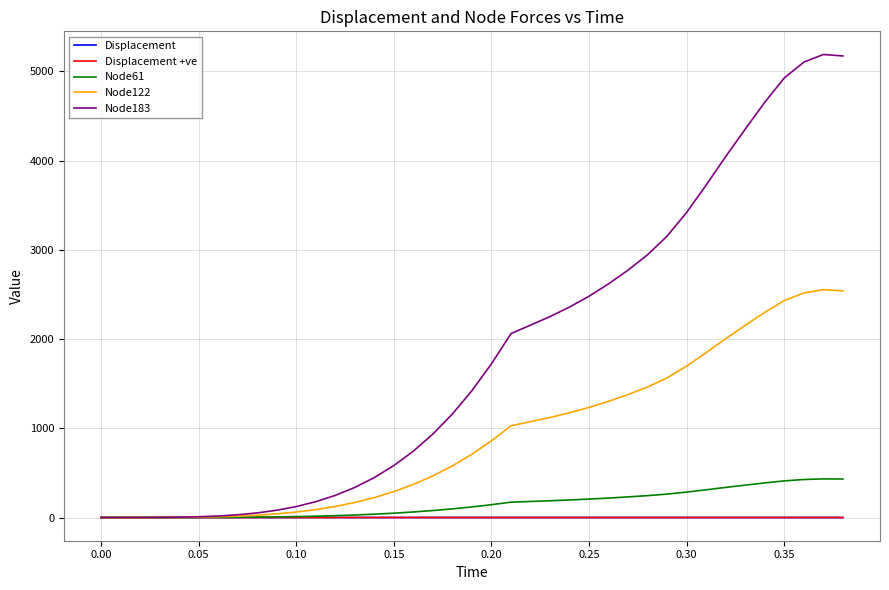

What is the greatest value displayed?

5188.1